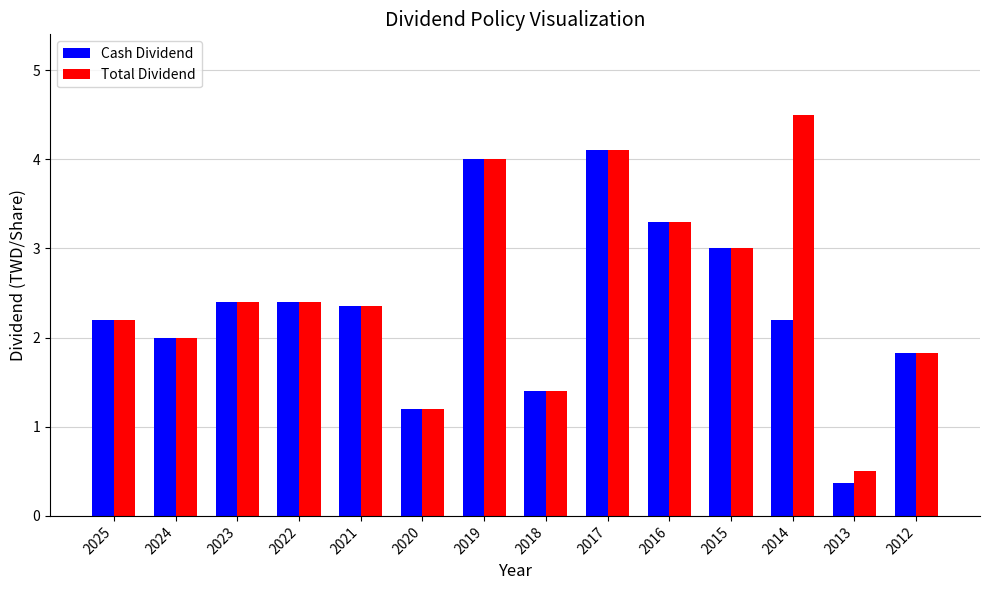

Where does the Cash Dividend series first go above 2?

2025